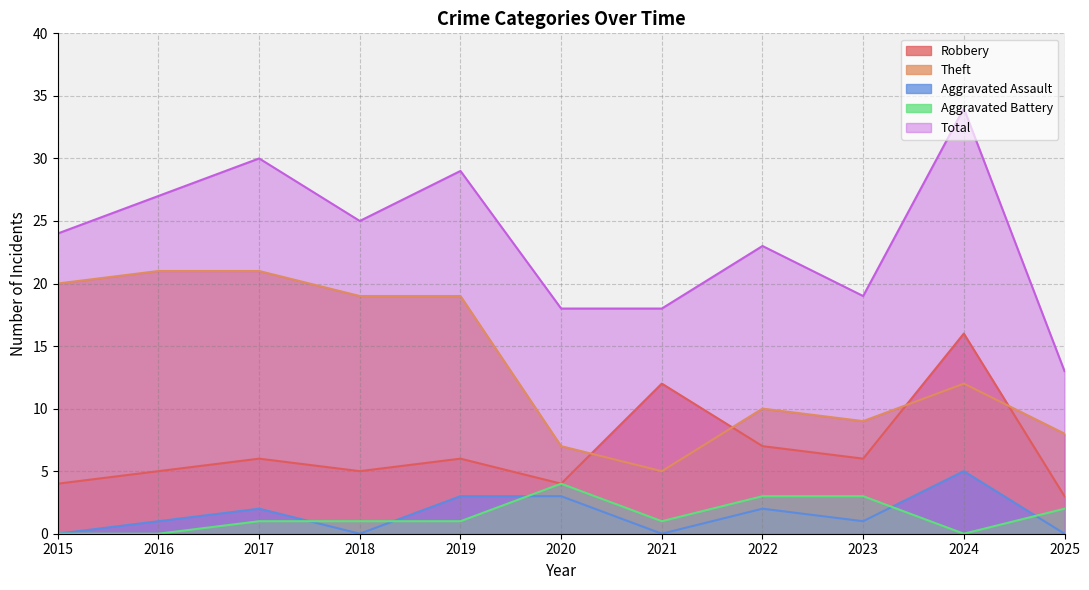

Which series has the widest spread of values?

Total